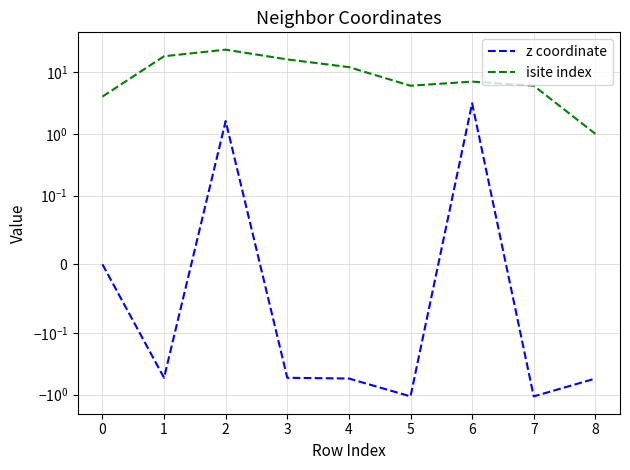

Is this an area chart (filled region under the line)?

No